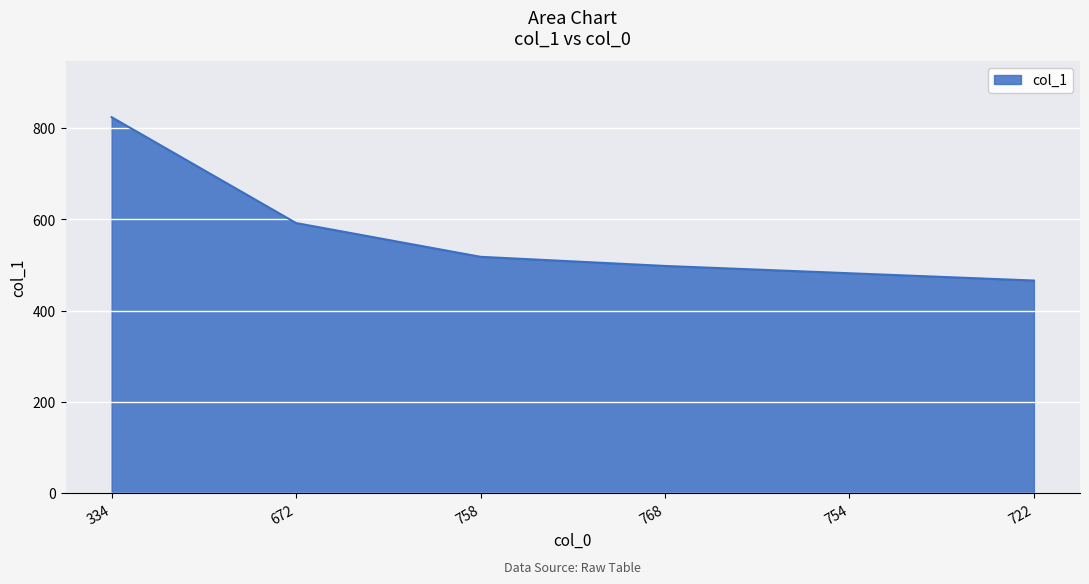

Rank the categories by value from highest to lowest.

334, 672, 758, 768, 754, 722